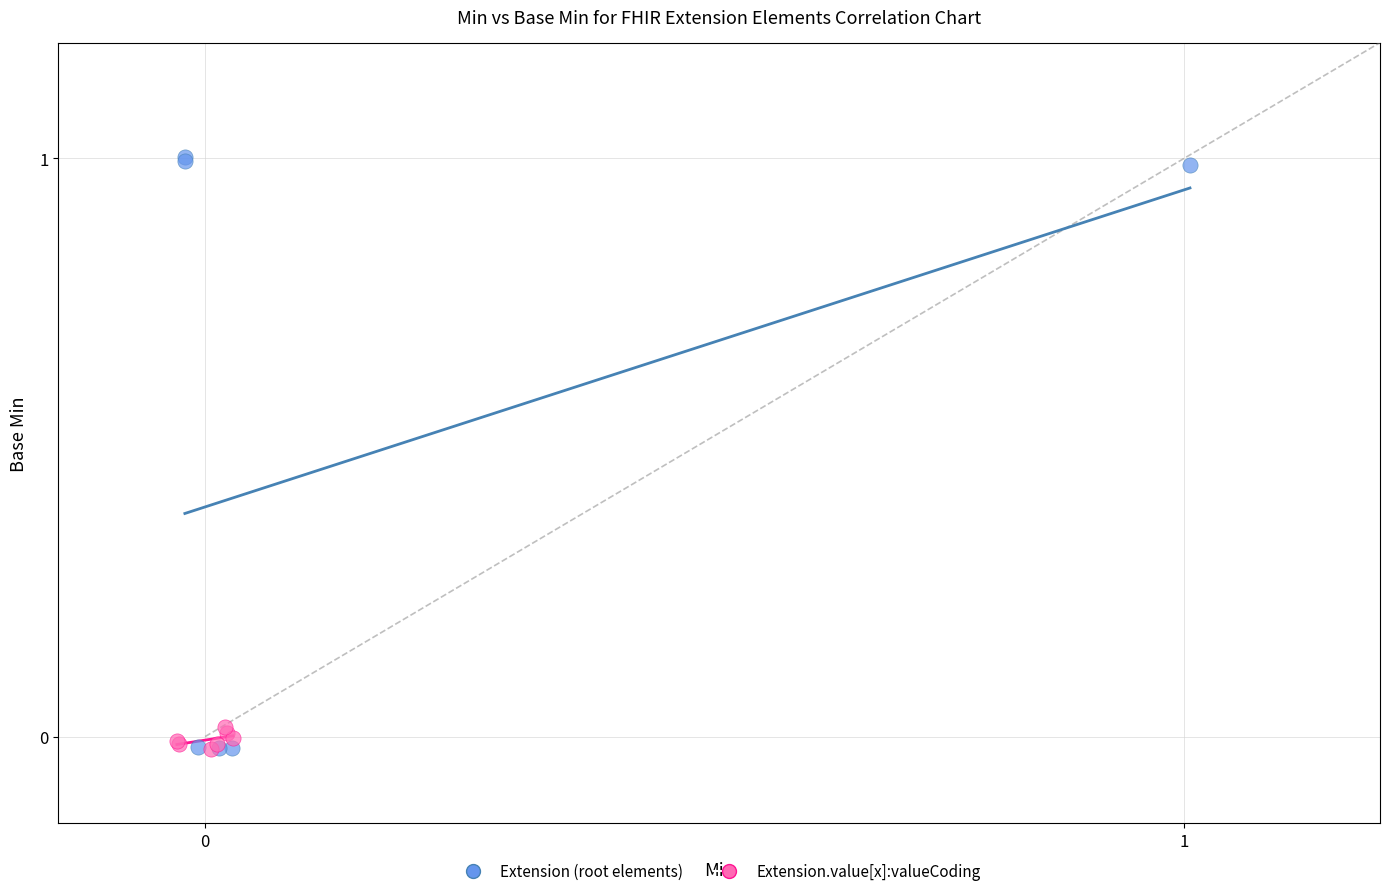

Which series contains the highest Y value?

Extension (root elements)